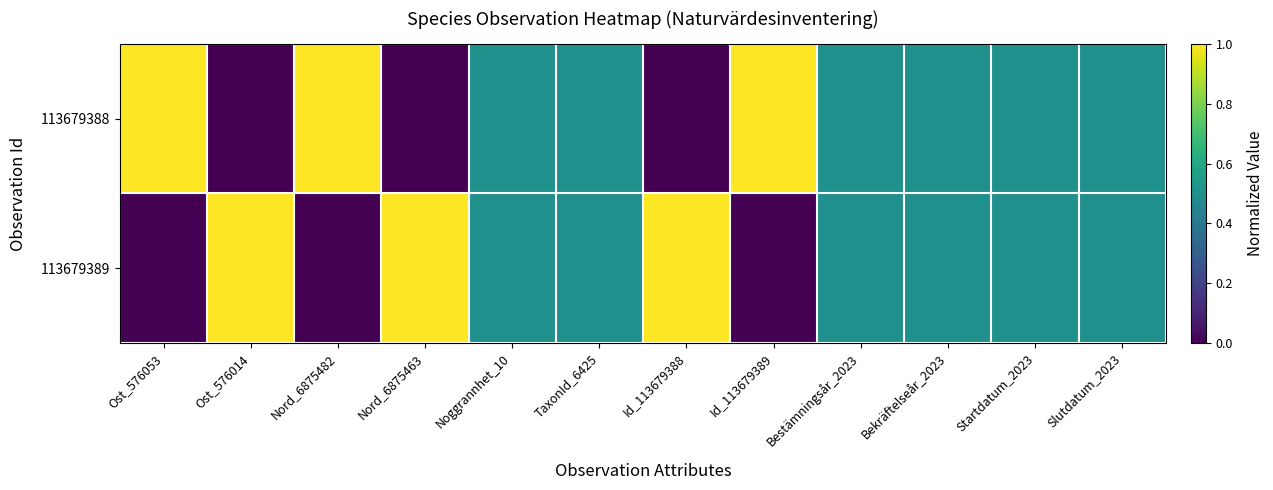

Between Ost_576014 and Slutdatum_2023, which is larger?

Slutdatum_2023